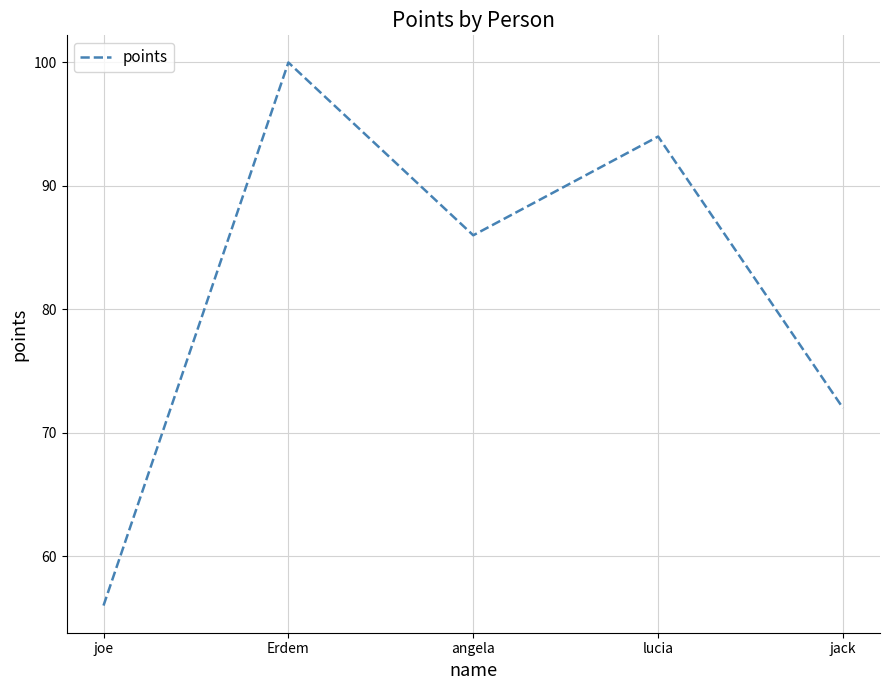

Where is the first local maximum?

Erdem